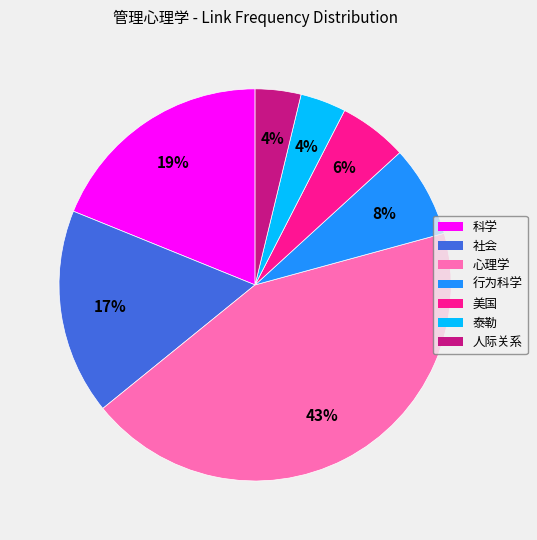

How many slices are in this pie chart?

7